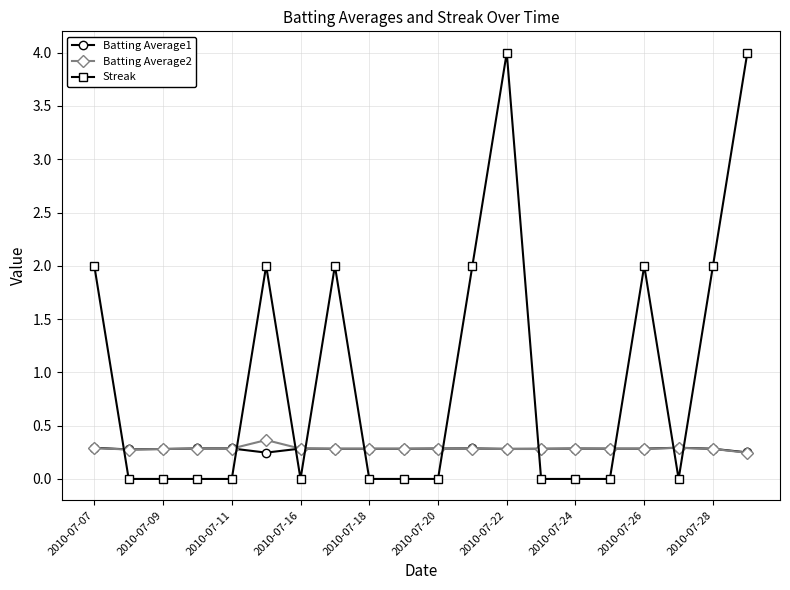

Which series has the widest spread of values?

Streak